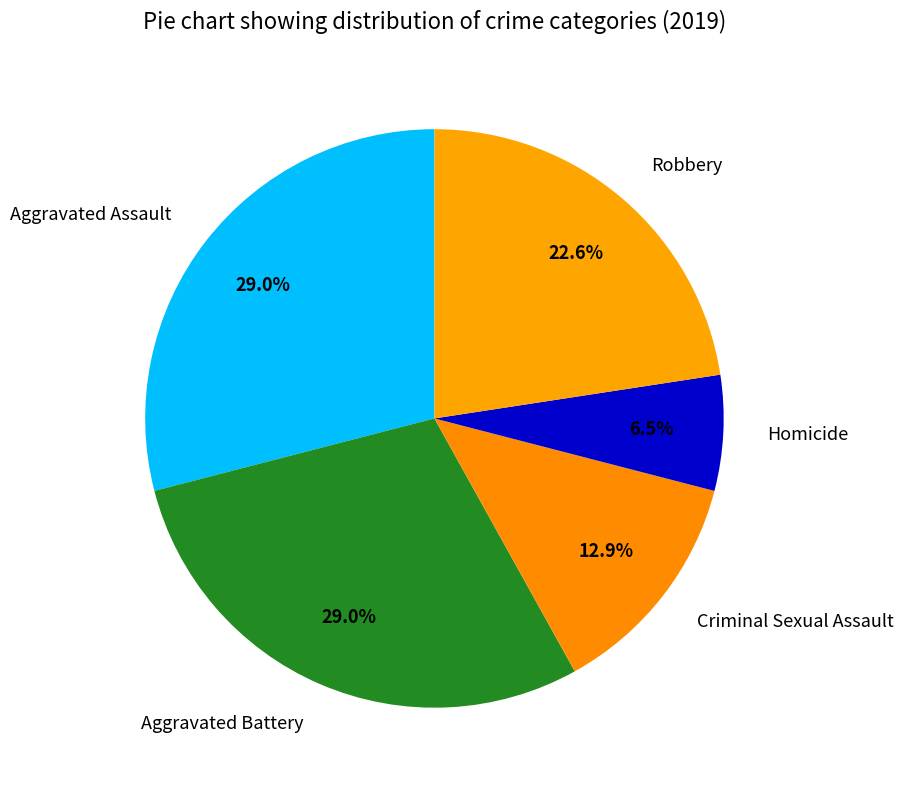

To the nearest percent, what portion does Aggravated Battery represent?

29%